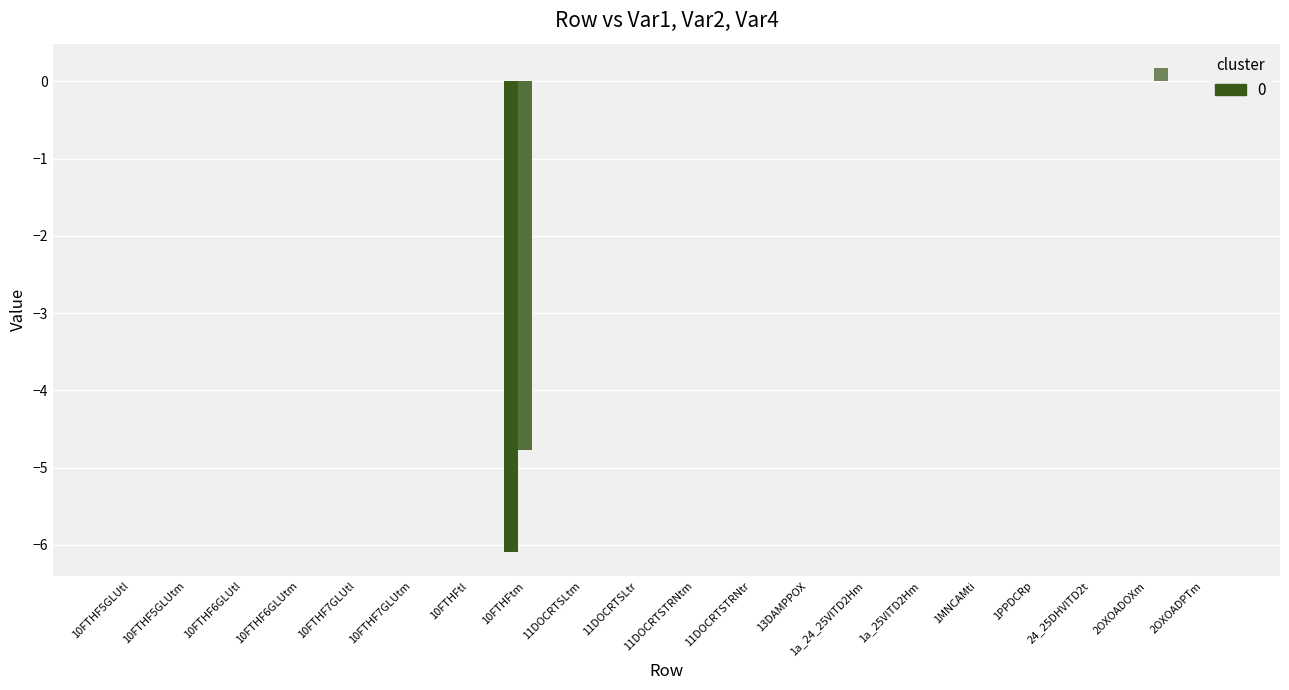

What is the greatest value displayed?

0.2